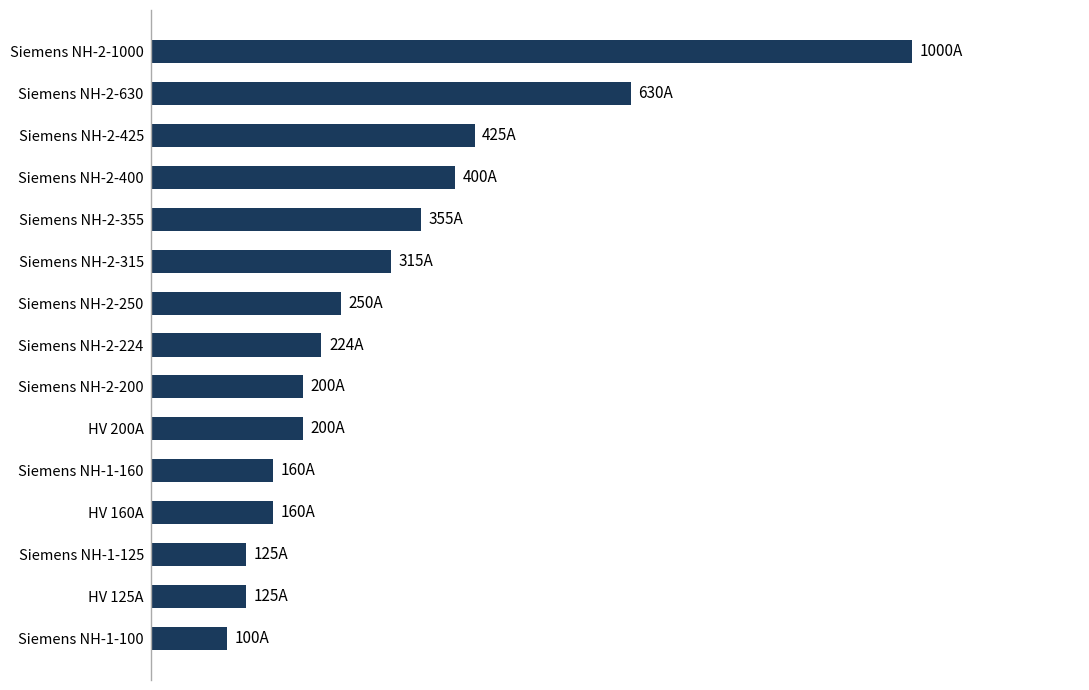

Does the chart contain any negative values?

No